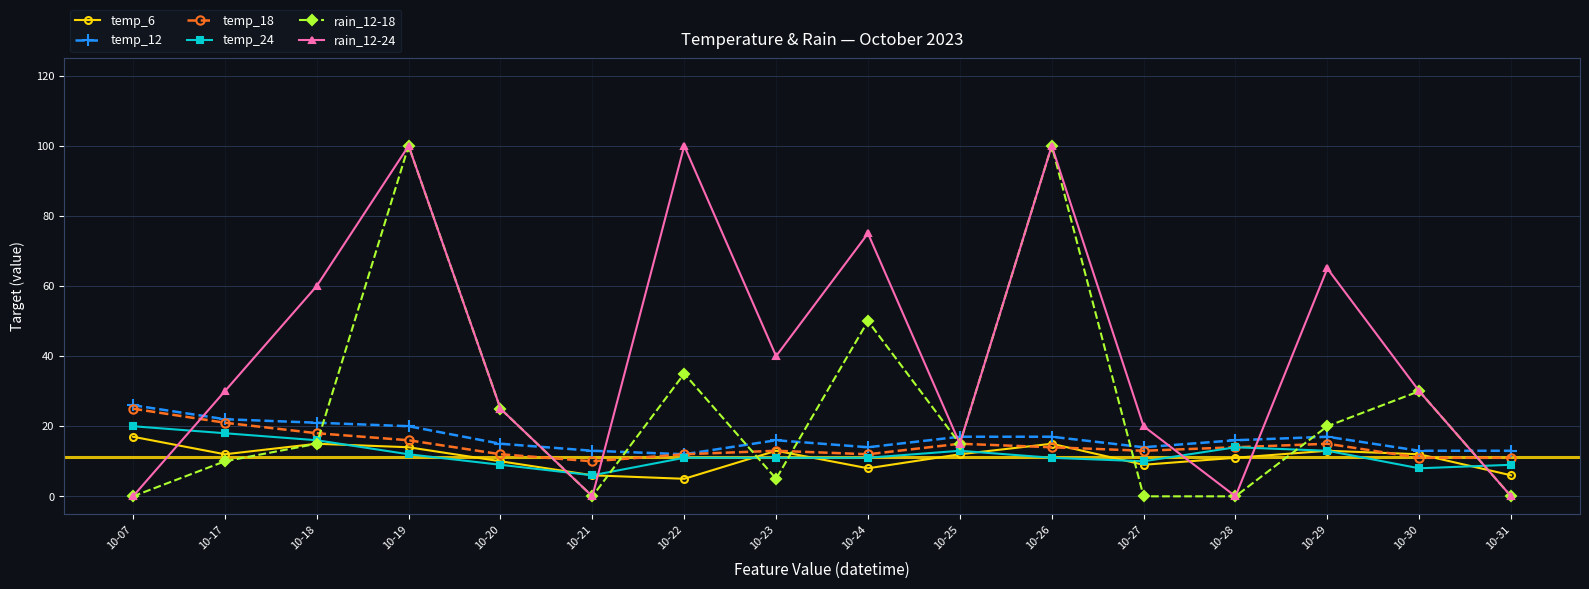

What are all the series names shown in the legend?

temp_6, temp_12, temp_18, temp_24, rain_12-18, rain_12-24